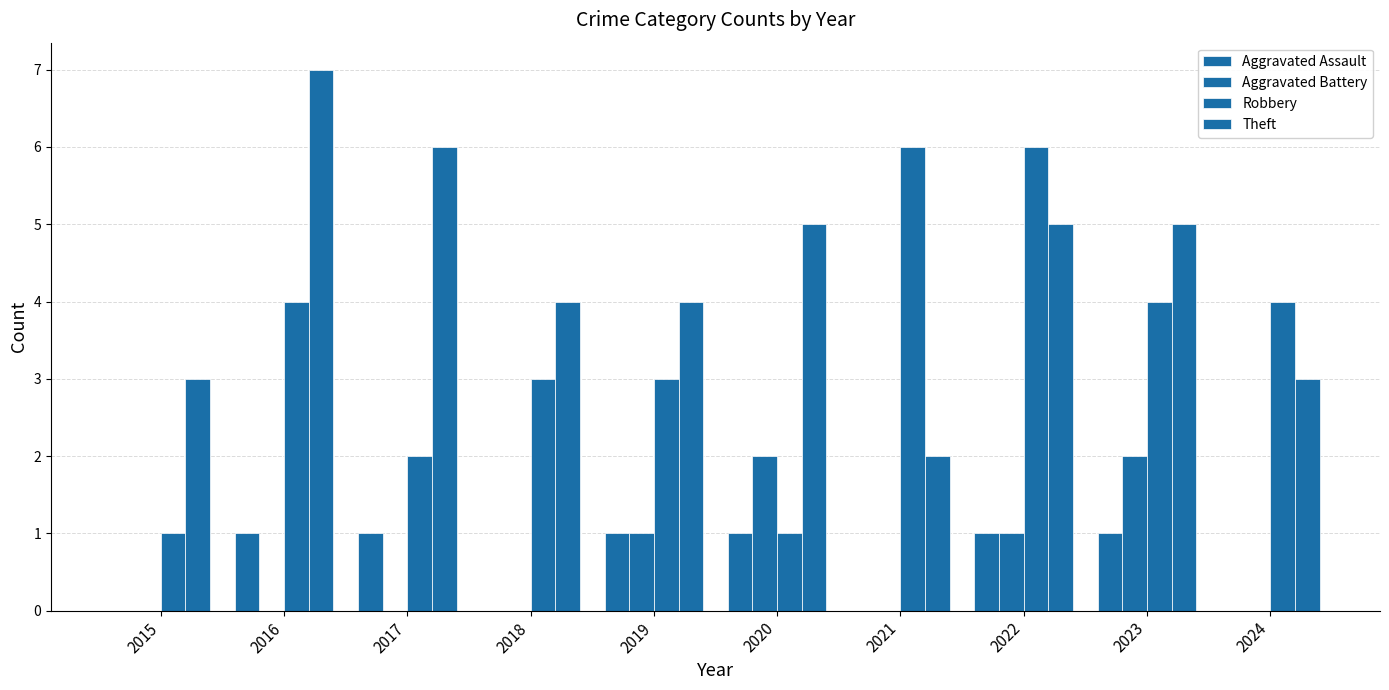

What is the total value across all series at 2020?

9